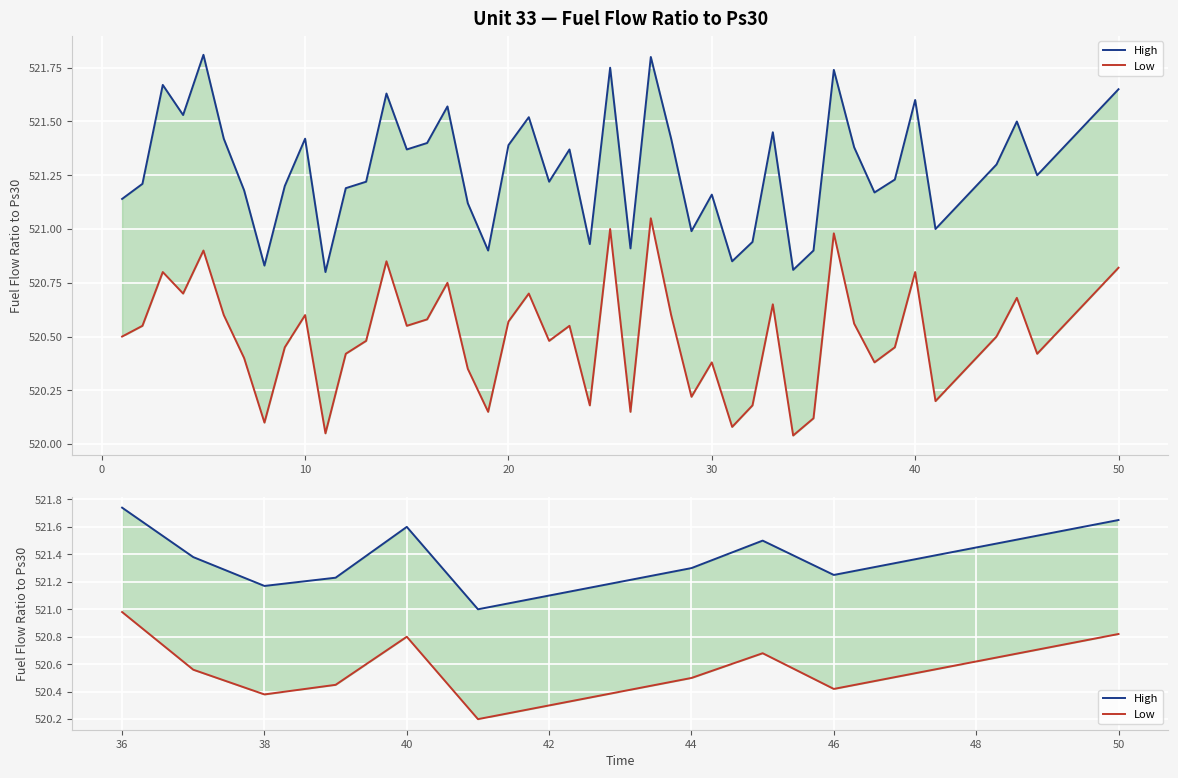

True or false: High and Low intersect in this chart.

False